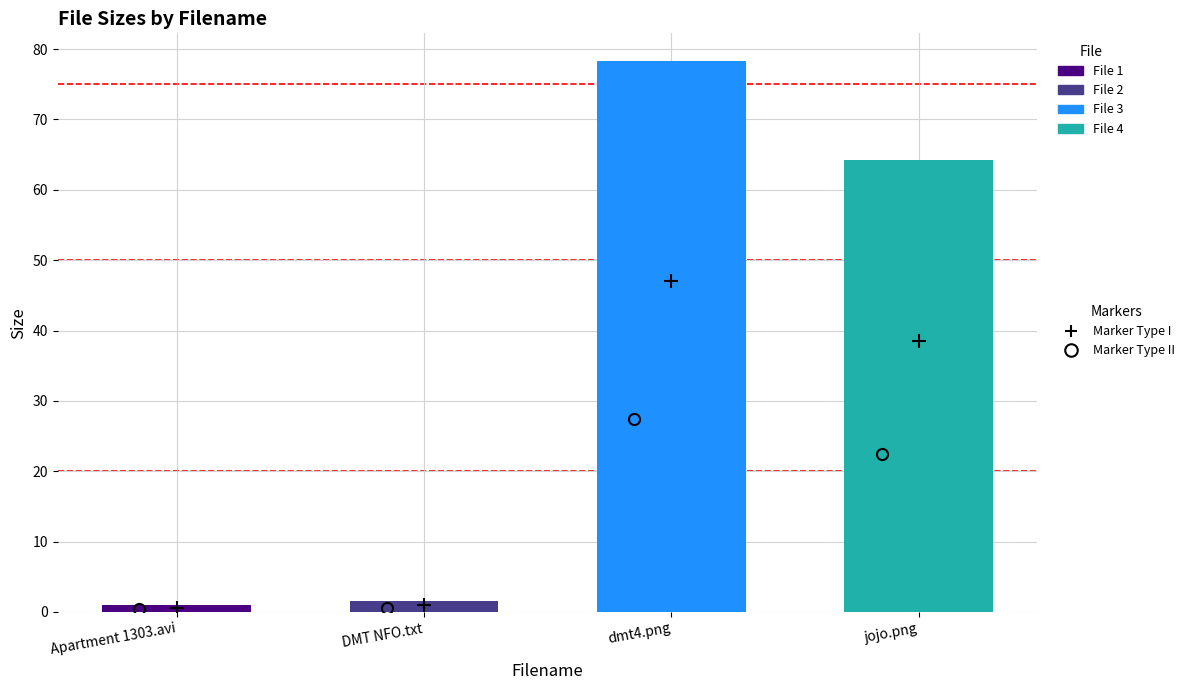

Reading left to right, list all the values displayed in this chart.

Apartment 1303.avi=1.1	DMT NFO.txt=1.6	dmt4.png=78.3	jojo.png=64.3